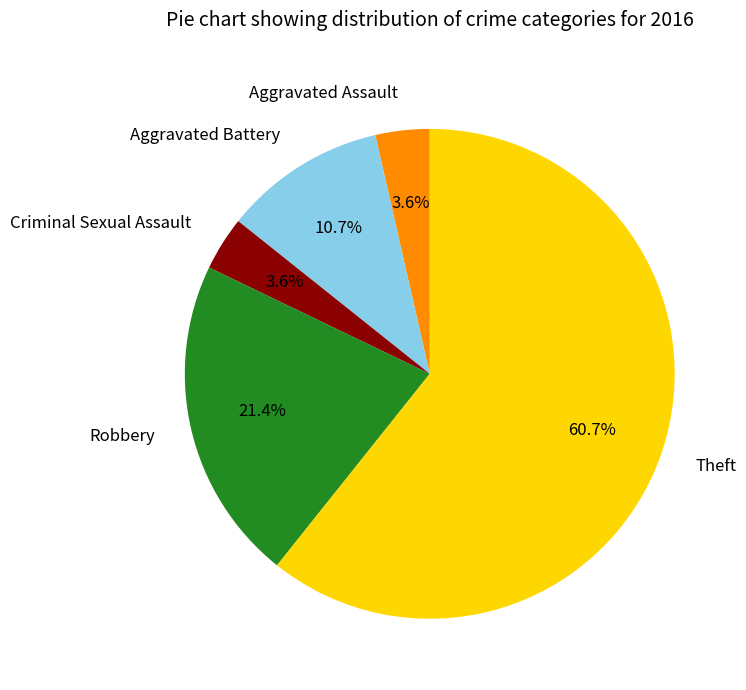

Which has a higher value, Theft or Aggravated Battery?

Theft